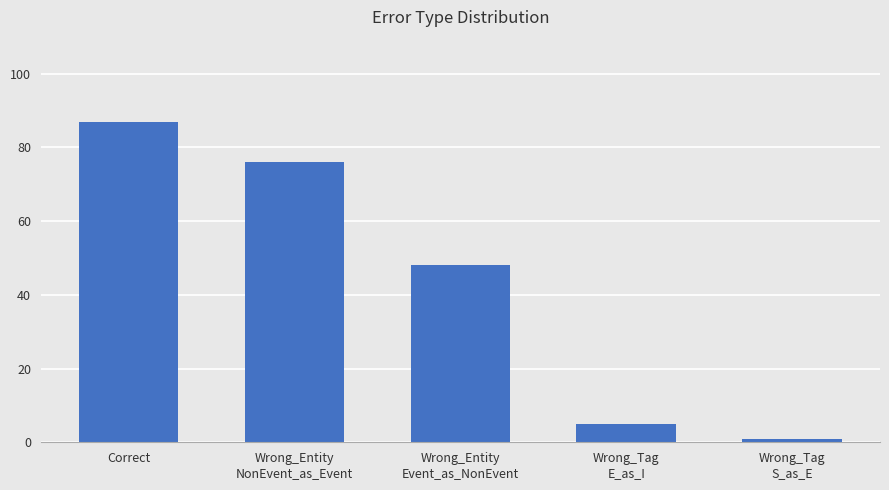

What position from the left is Wrong_Entity
NonEvent_as_Event?

2